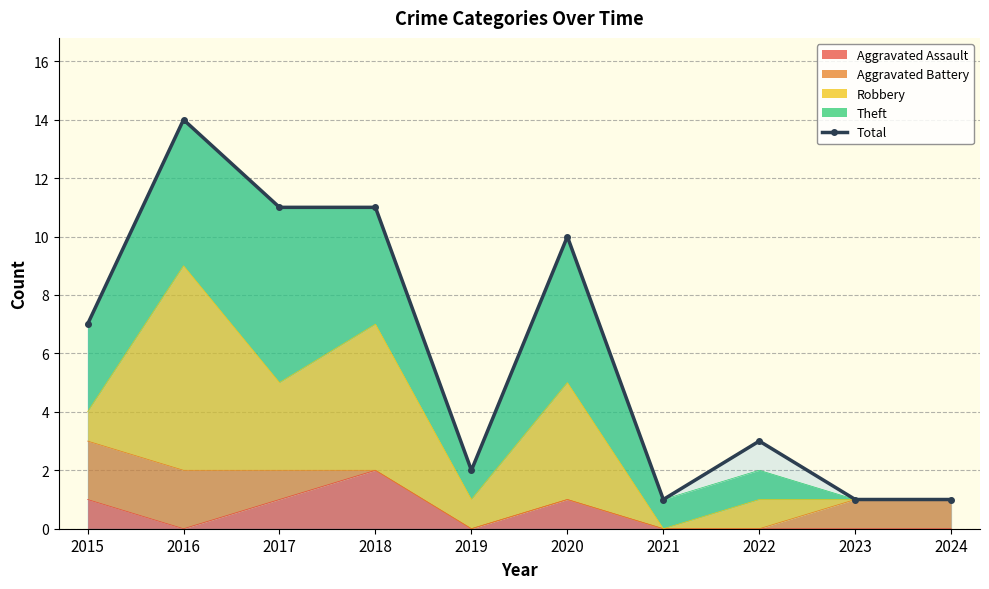

True or false: there are more than 2 points higher than both neighbors.

True